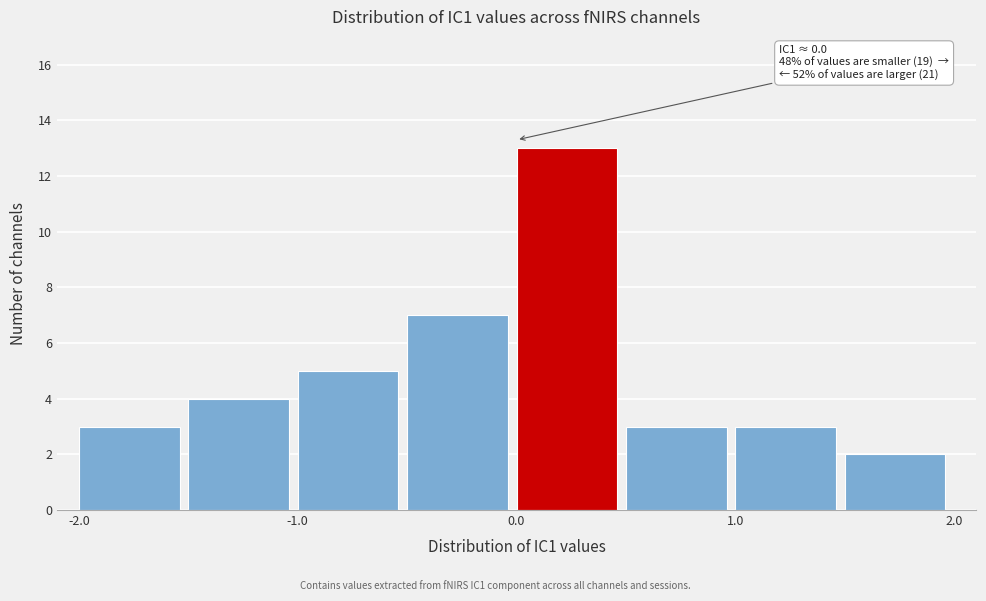

Which range on the x-axis has the tallest bar?

0.0 to 0.5